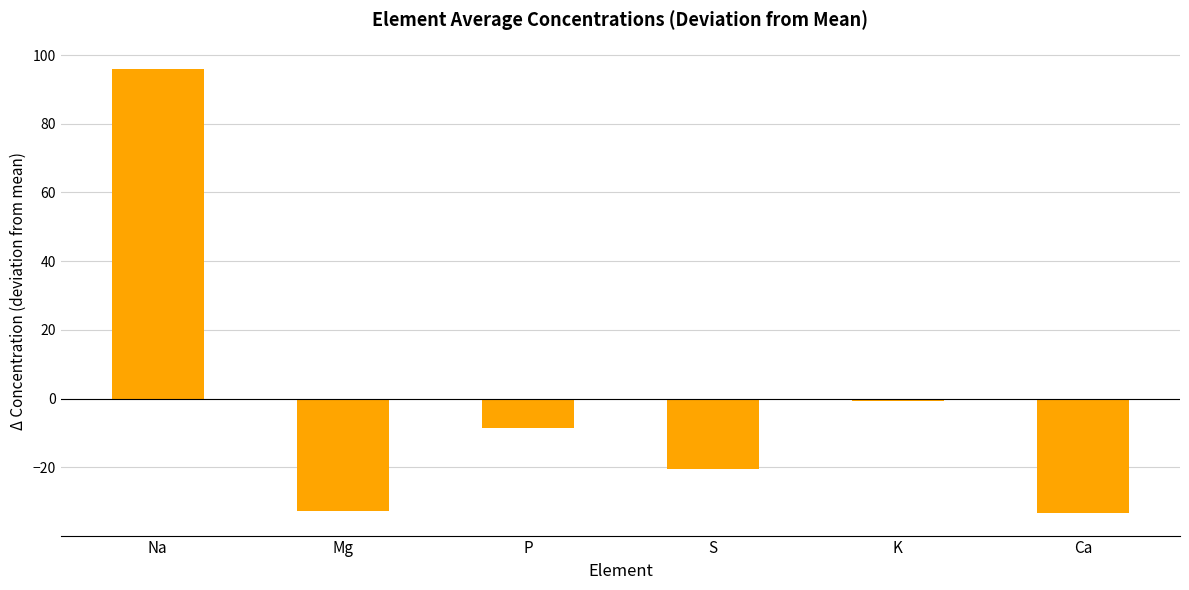

What is the smallest value displayed?

-33.4